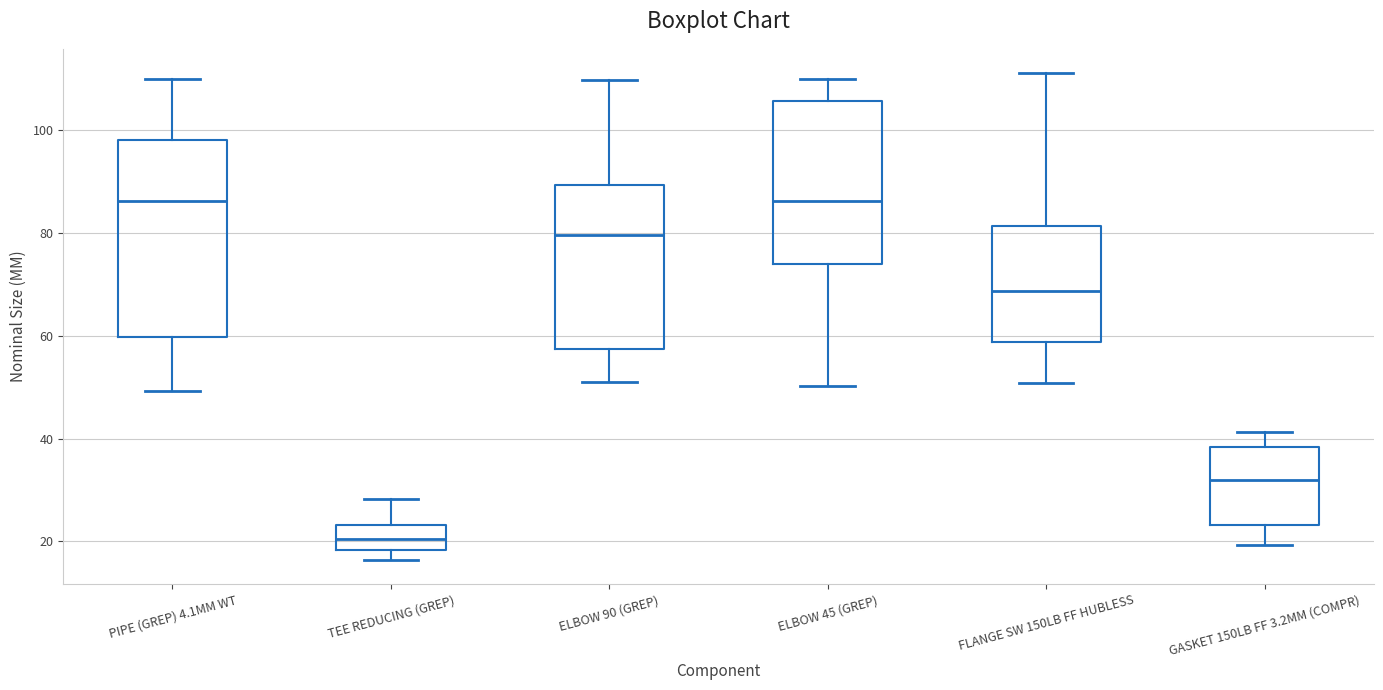

Reading left to right, read every box against the y-axis: the position of its median line, the range the box covers, and the ends of its whiskers. The values are not printed on the chart, so give them approximately, as read against the axis.

PIPE (GREP) 4.1MM WT: median 86, box 60 to 98, whiskers 50 to 110
TEE REDUCING (GREP): median 20, box 18 to 24, whiskers 16 to 28
ELBOW 90 (GREP): median 80, box 58 to 90, whiskers 50 to 110
ELBOW 45 (GREP): median 86, box 74 to 106, whiskers 50 to 110
FLANGE SW 150LB FF HUBLESS: median 68, box 58 to 82, whiskers 50 to 112
GASKET 150LB FF 3.2MM (COMPR): median 32, box 24 to 38, whiskers 20 to 42